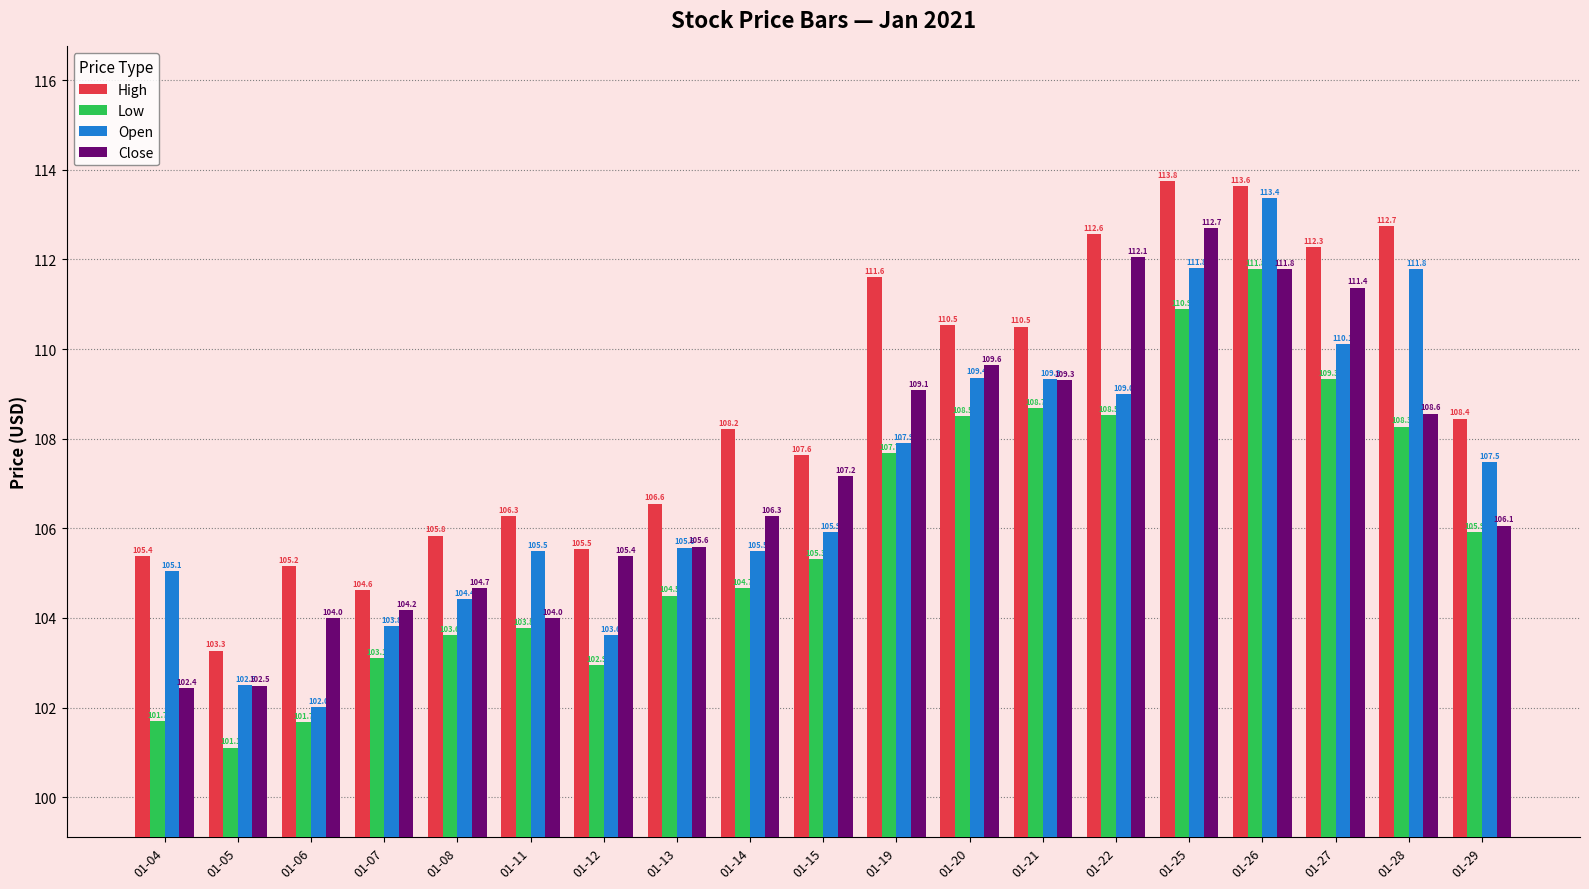

Reading left to right, extract all data points from this chart.

High: 105.4	103.3	105.2	104.6	105.8	106.3	105.5	106.6	108.2	107.6	111.6	110.5	110.5	112.6	113.8	113.6	112.3	112.7	108.4
Low: 101.7	101.1	101.7	103.1	103.6	103.8	102.9	104.5	104.7	105.3	107.7	108.5	108.7	108.5	110.9	111.8	109.3	108.3	105.9
Open: 105.1	102.5	102.0	103.8	104.4	105.5	103.6	105.6	105.5	105.9	107.9	109.4	109.3	109.0	111.8	113.4	110.1	111.8	107.5
Close: 102.4	102.5	104.0	104.2	104.7	104.0	105.4	105.6	106.3	107.2	109.1	109.6	109.3	112.1	112.7	111.8	111.4	108.6	106.1